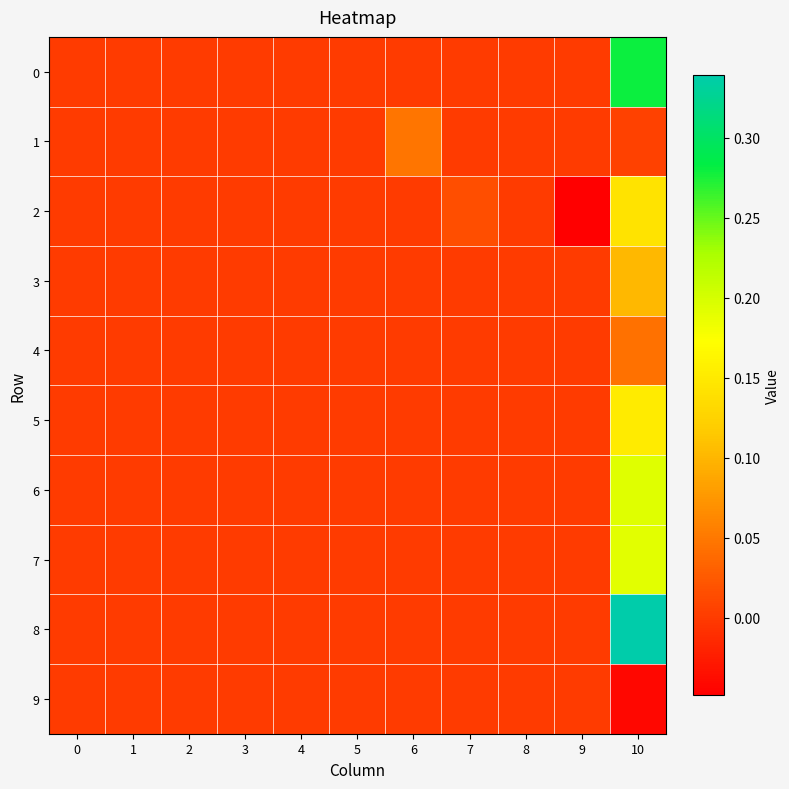

Between 5 and 3, which is larger?

5